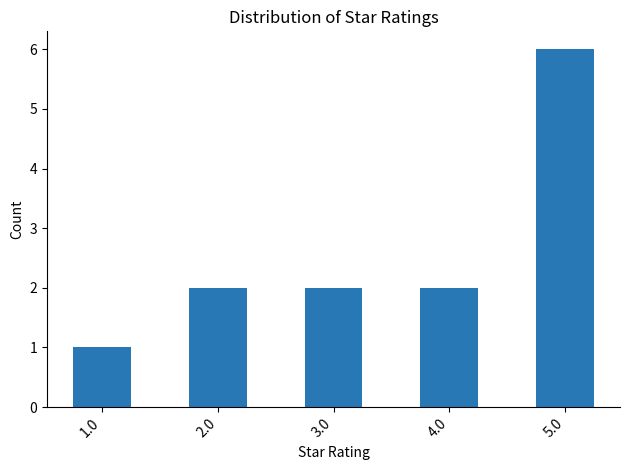

The chart shows a value of 2 at 2.0. True or false?

True